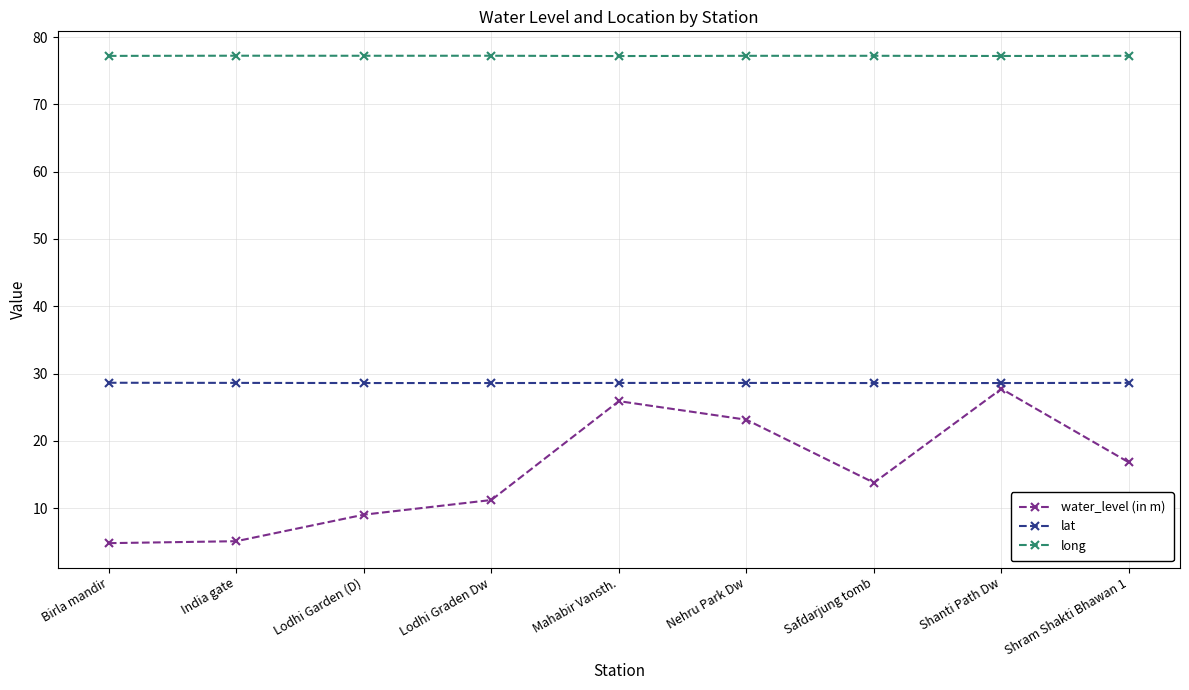

Where is the first local maximum for water_level (in m)?

Mahabir Vansth.